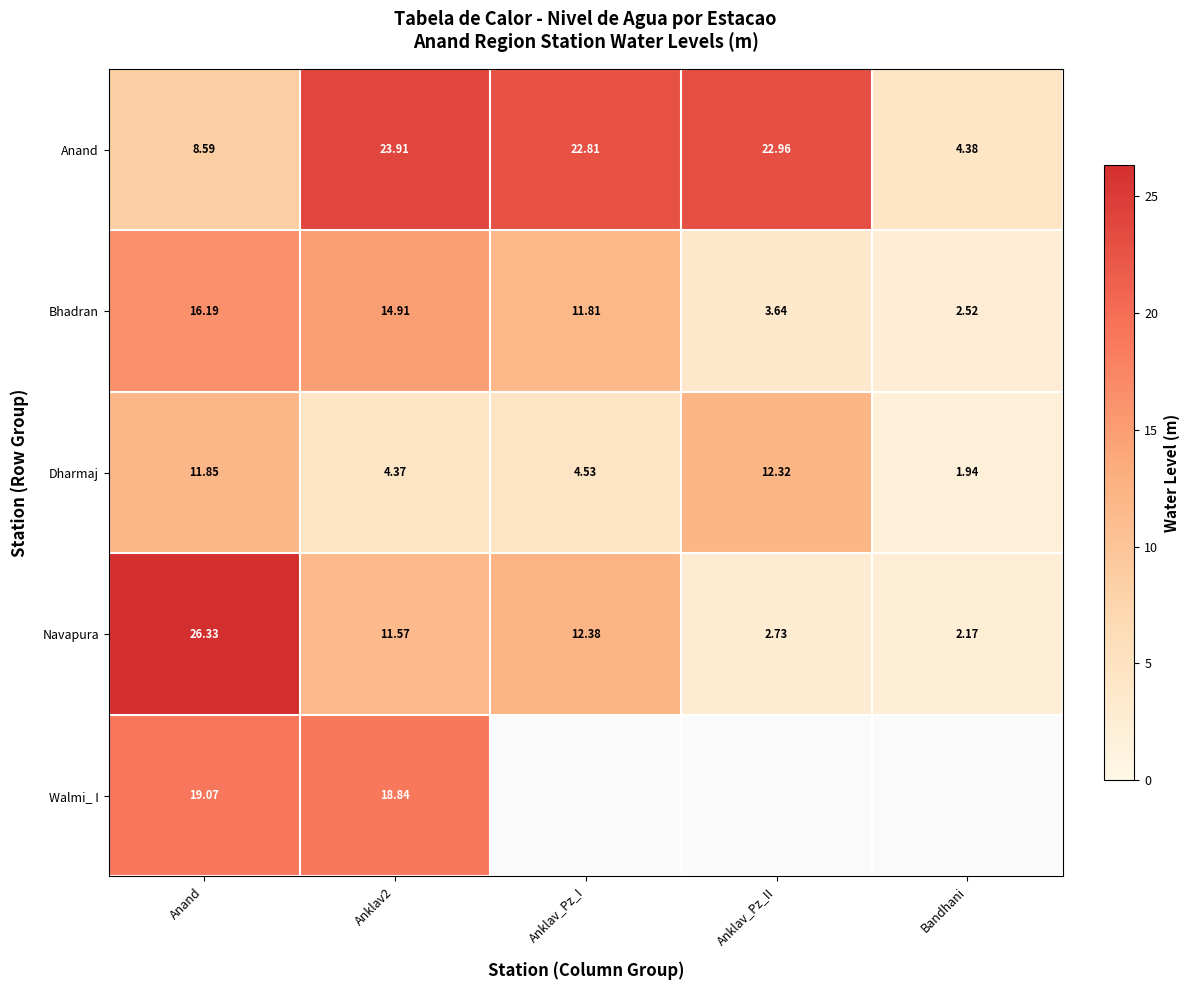

The value of Bhadran at Anklav_Pz_II is 0.9. True or false?

False